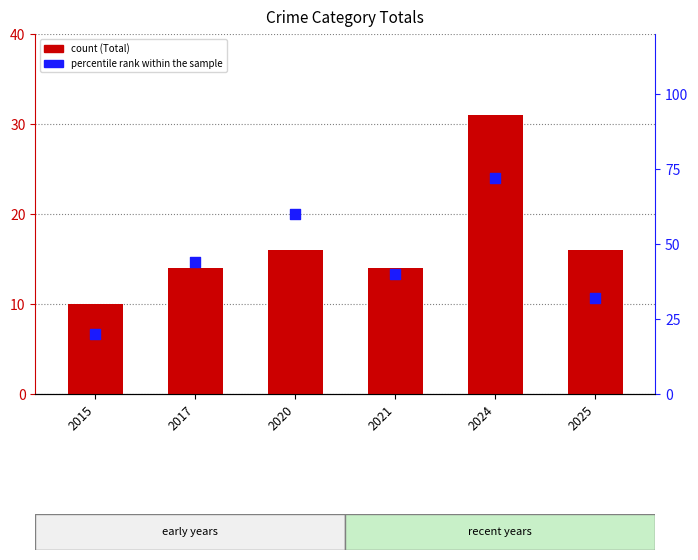

Which series has the largest total across all categories?

percentile rank within the sample